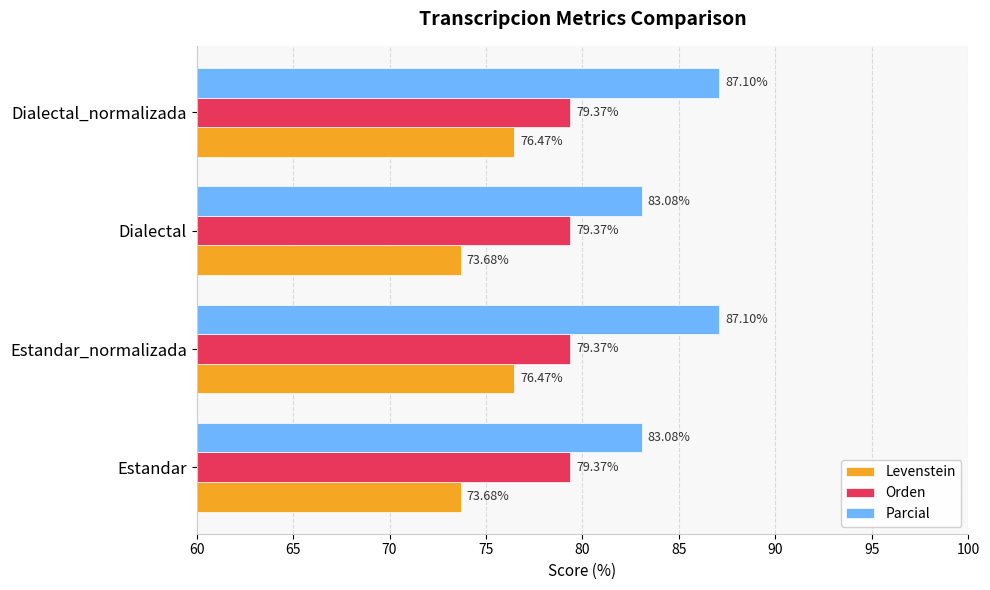

Between Estandar and Dialectal_normalizada, which series saw the biggest shift?

Parcial